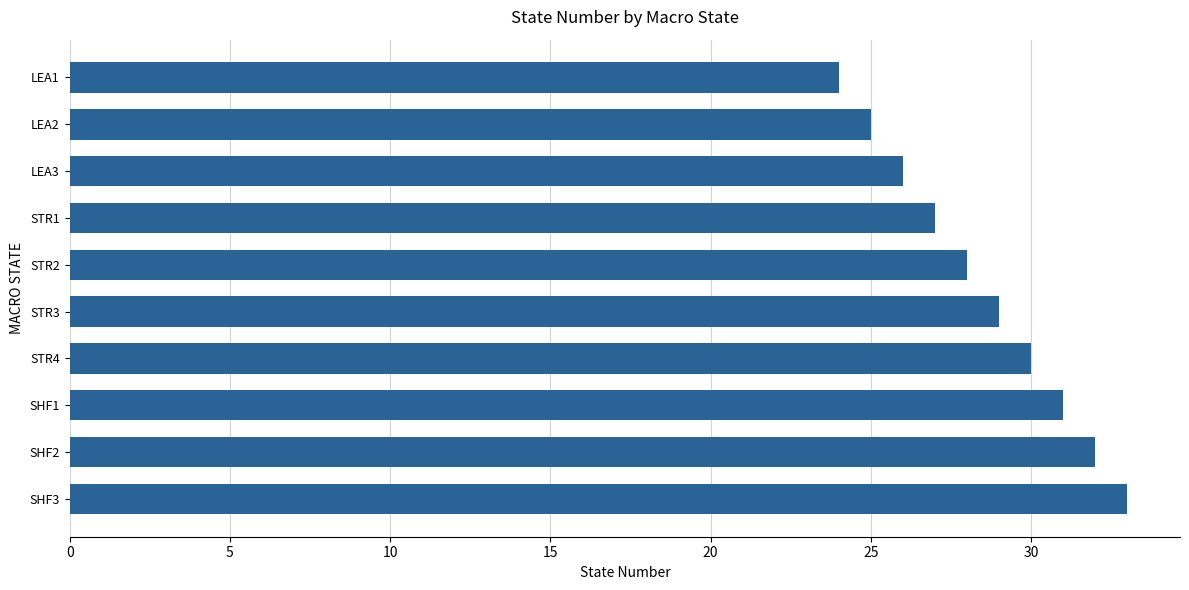

What is the difference between the values at LEA1 and STR2?

4